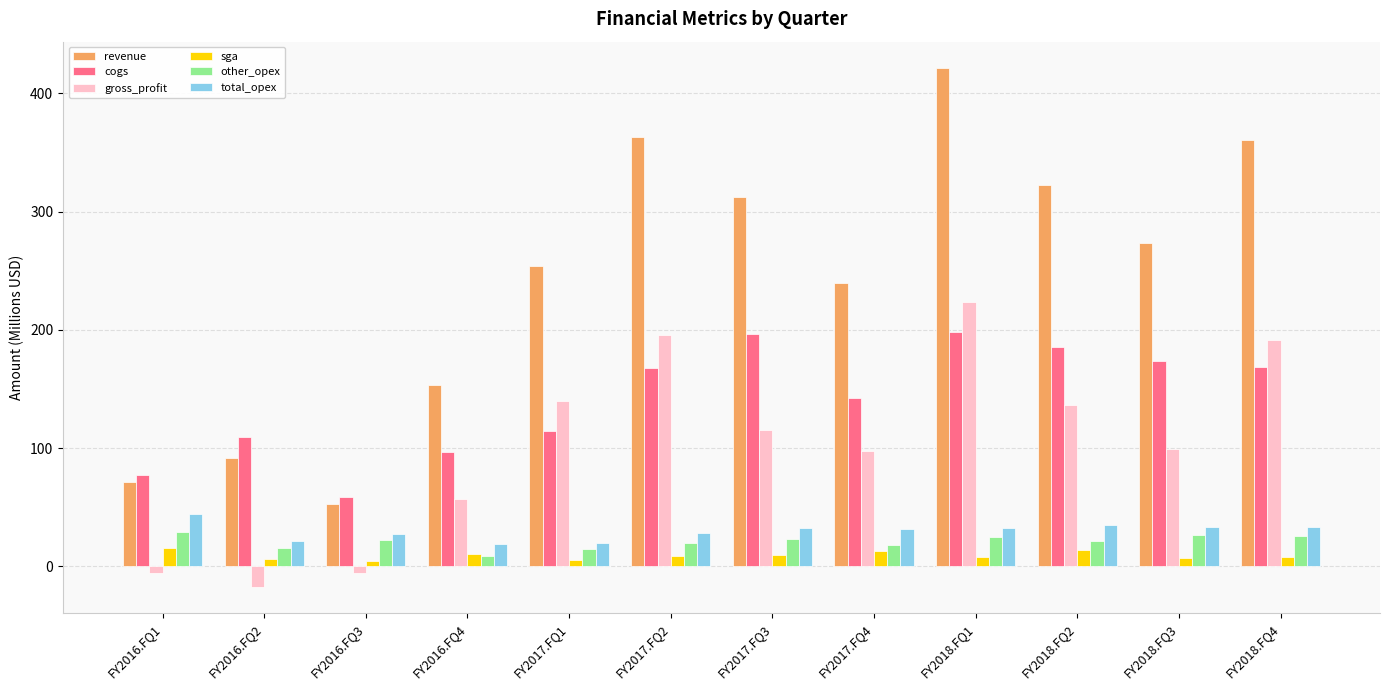

What is the sum of all total_opex values?

357.7